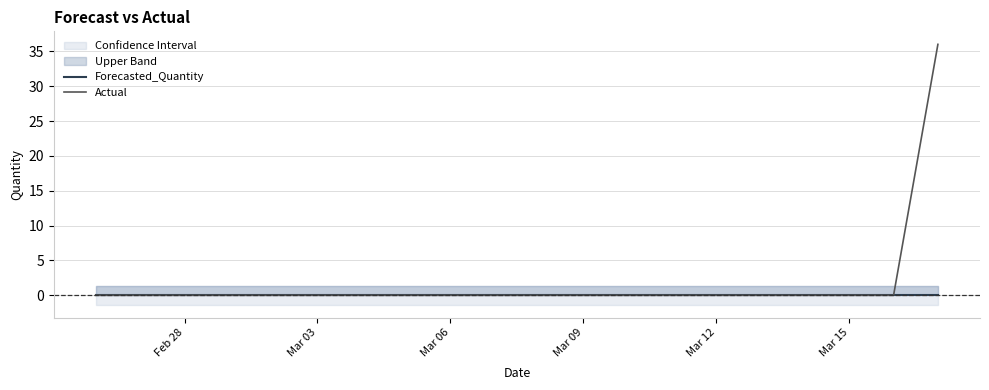

True or false: Forecasted_Quantity has a value of 0 at Feb 28.

True